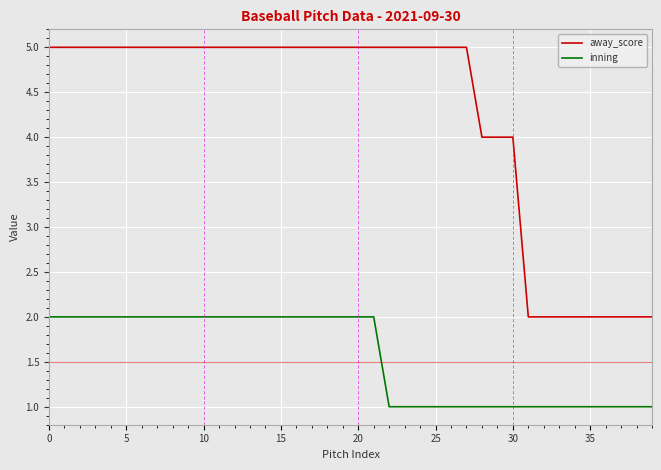

Which series has the largest total across all categories?

away_score